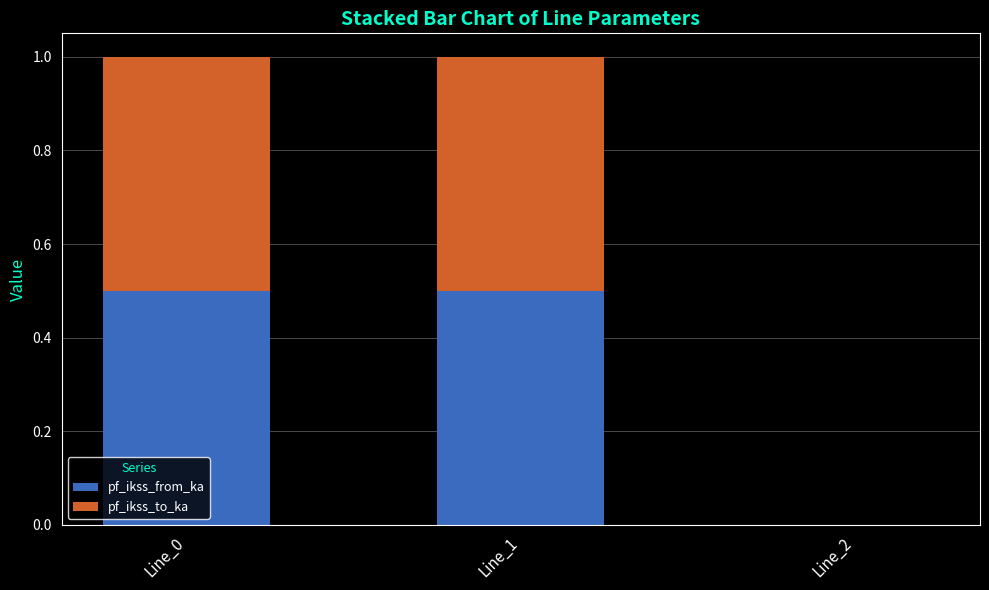

What are all the series names shown in the legend?

pf_ikss_from_ka, pf_ikss_to_ka